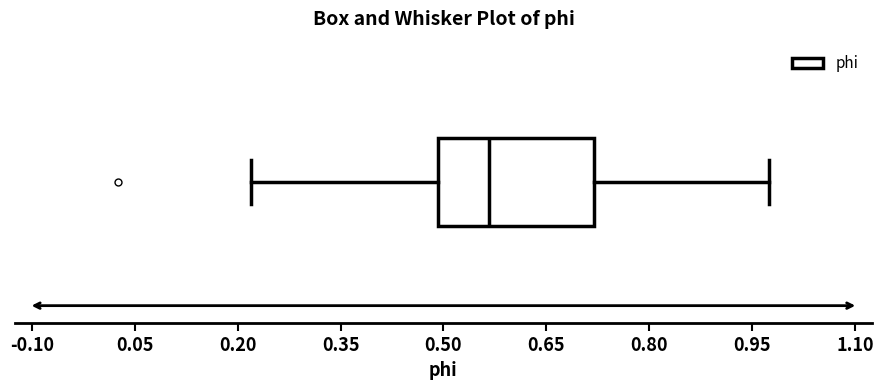

Where is the right edge of the box on the x-axis? The values are not printed on the chart, so give them approximately, as read against the axis.

0.72